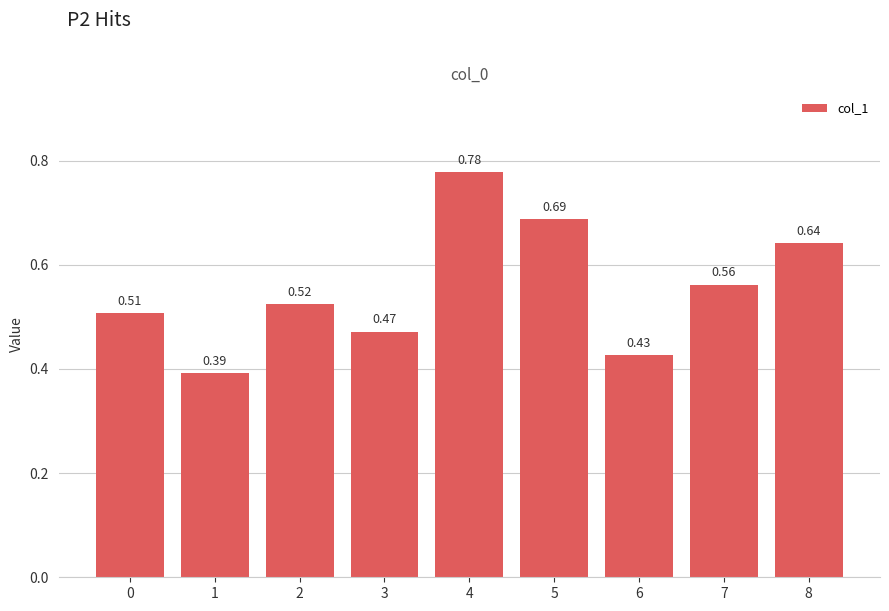

The value at 2 is 0.7. True or false?

False